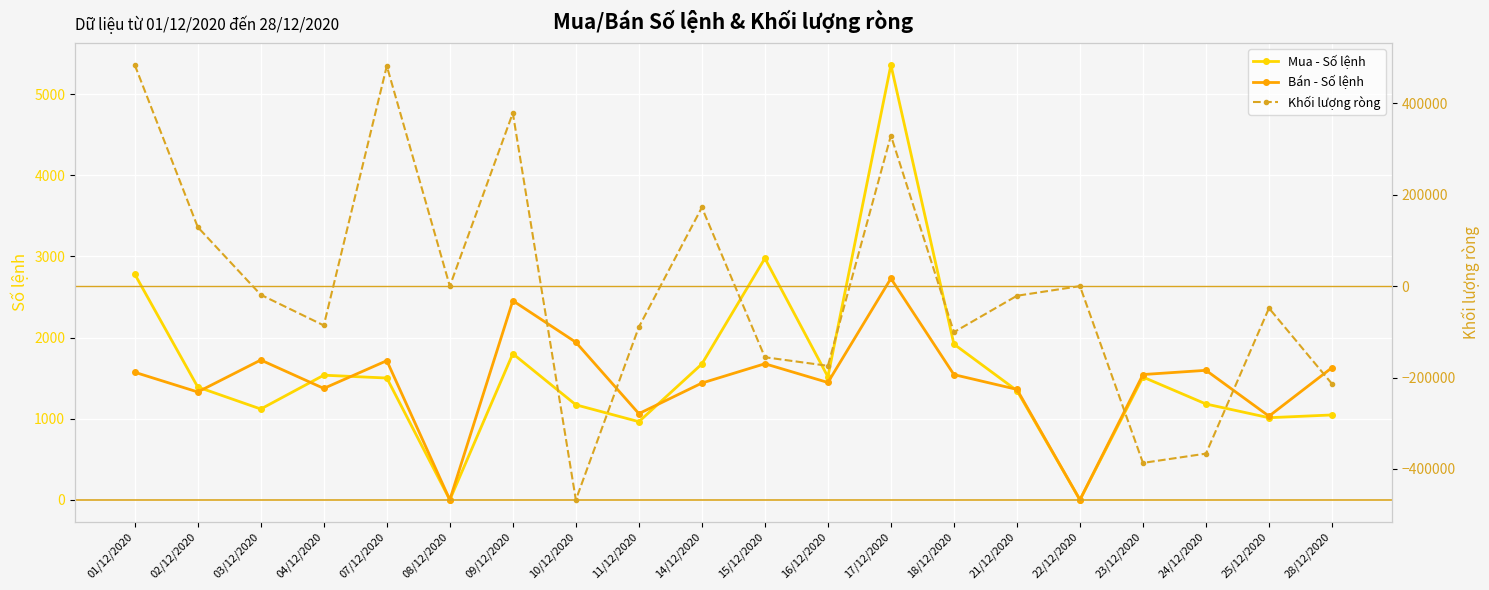

What is the difference between the Khối lượng ròng values at 01/12/2020 and 23/12/2020?

870640